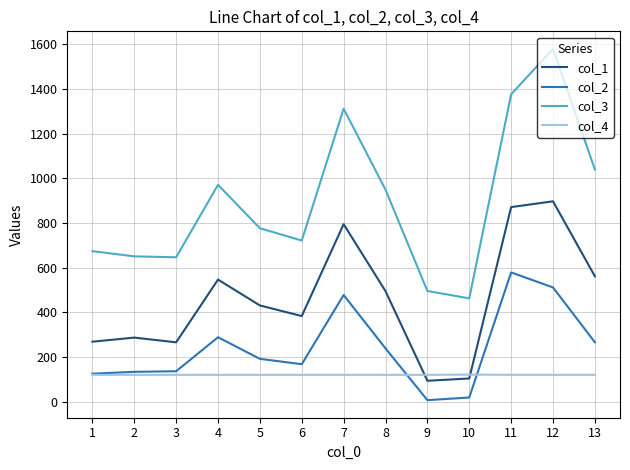

At which category is the sum across all series the highest?

12